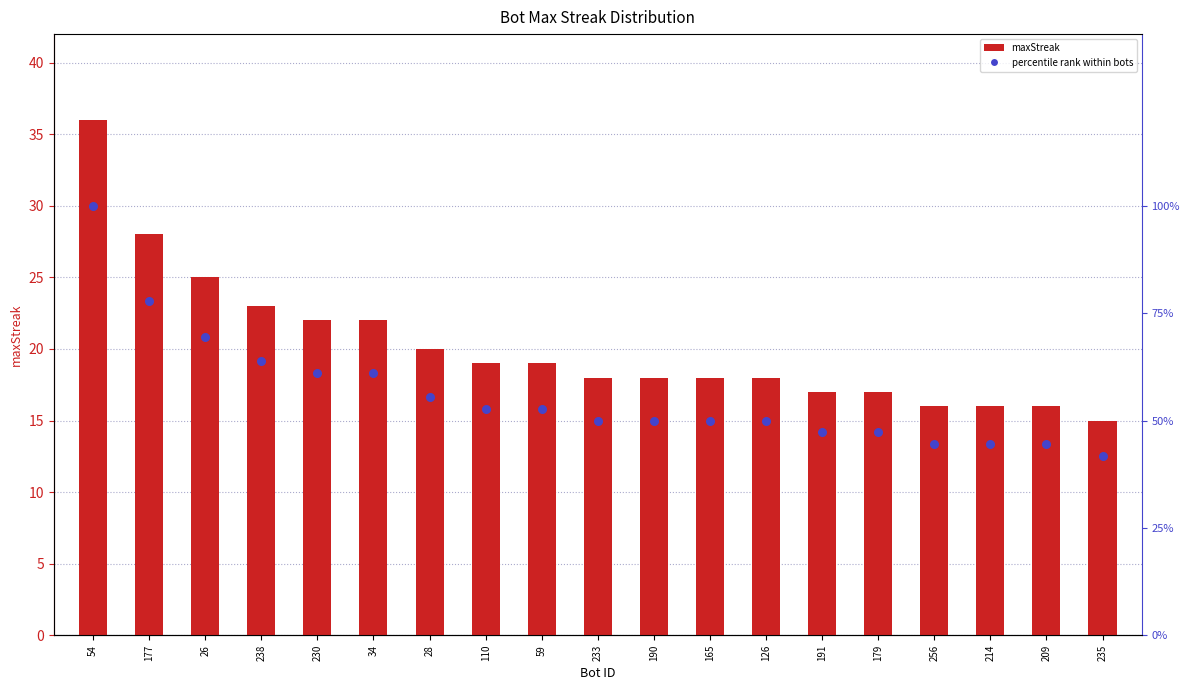

Which series has the largest total across all categories?

percentile rank within bots